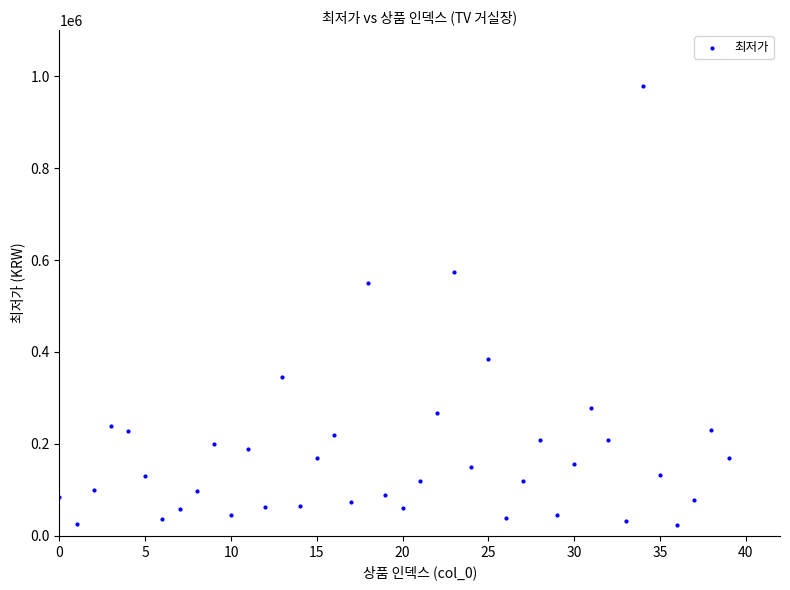

What Y value in the scatter plot is closest to 501850?

549000